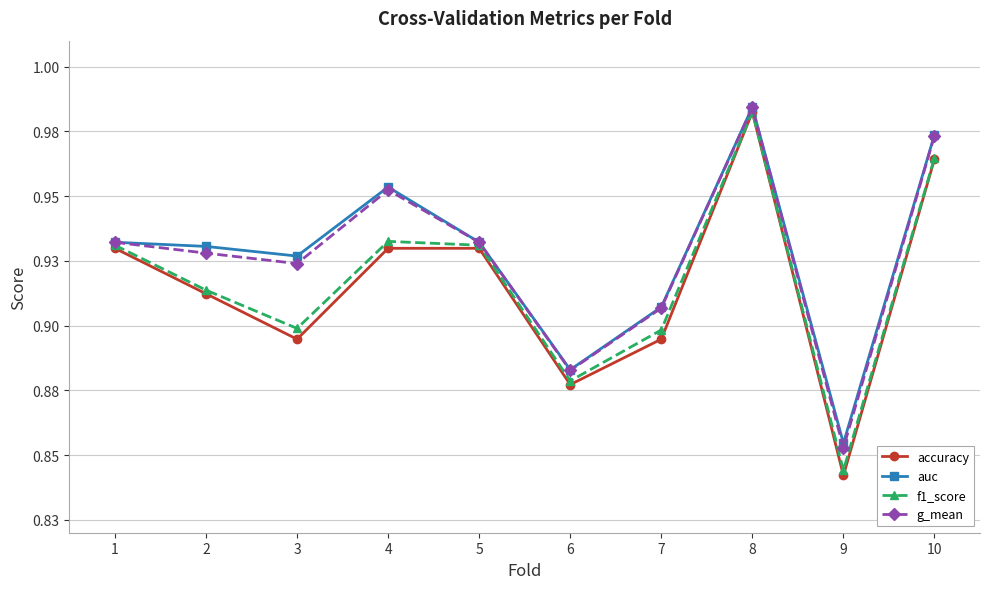

True or false: accuracy and auc intersect in this chart.

False